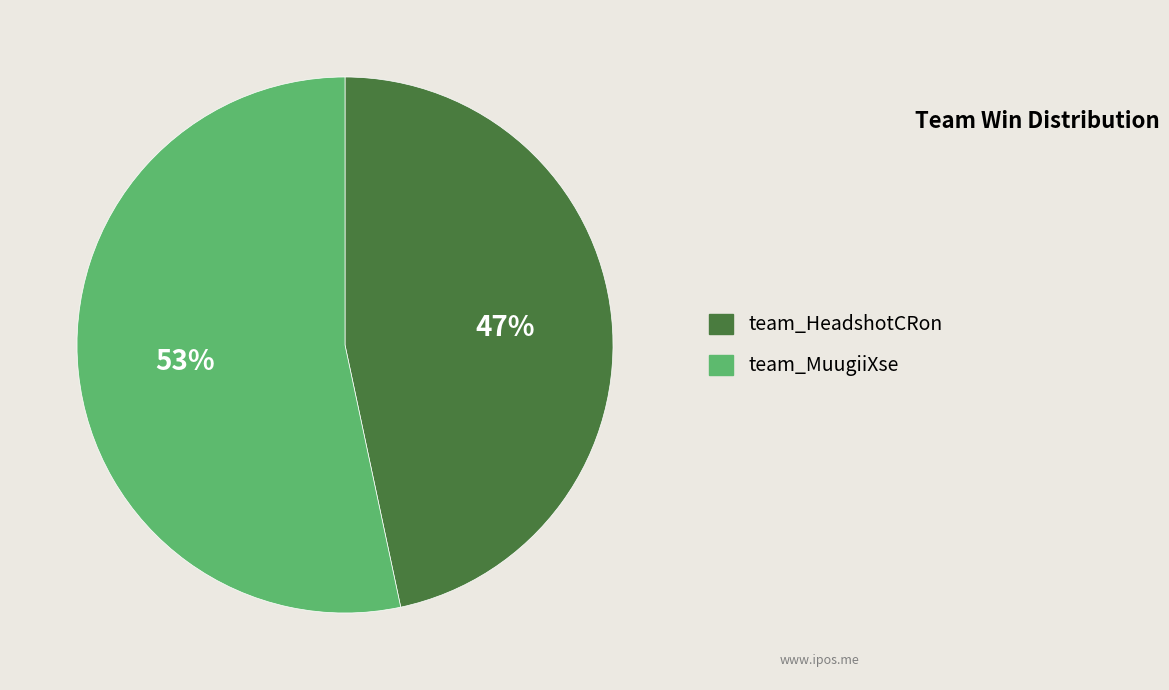

Which category has the biggest portion of the pie?

team_MuugiiXse